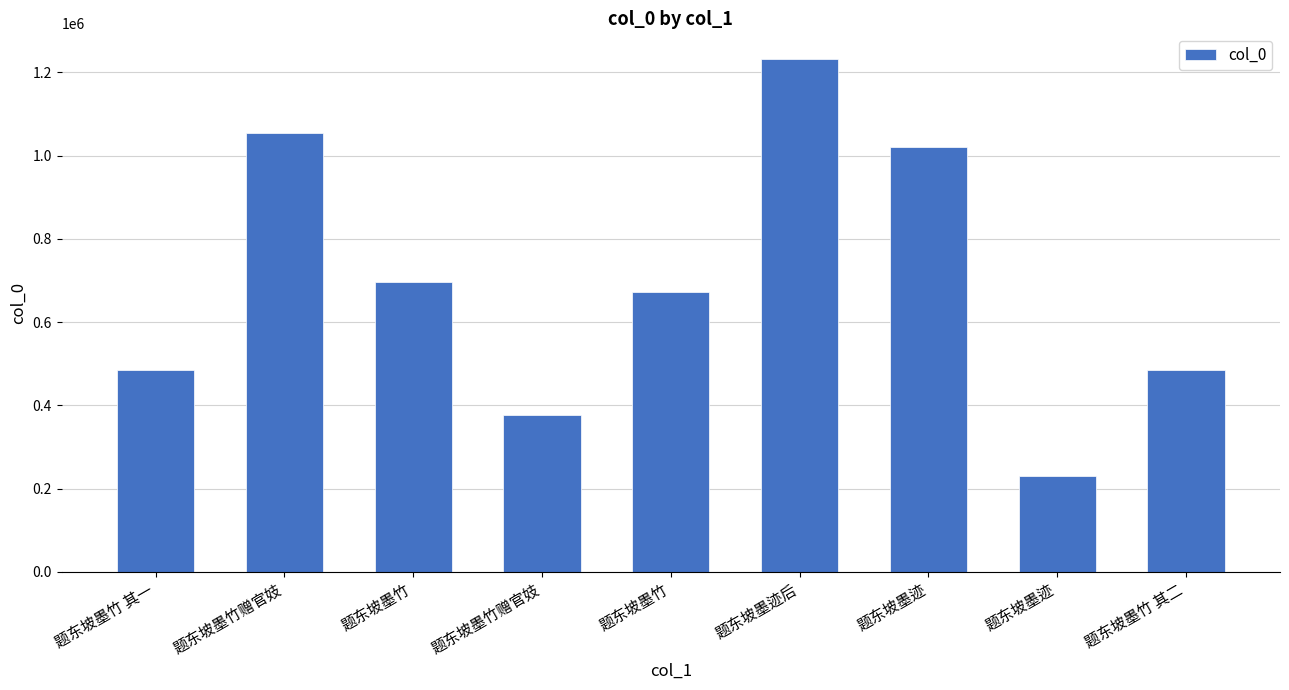

Does the chart contain stacked bars?

No